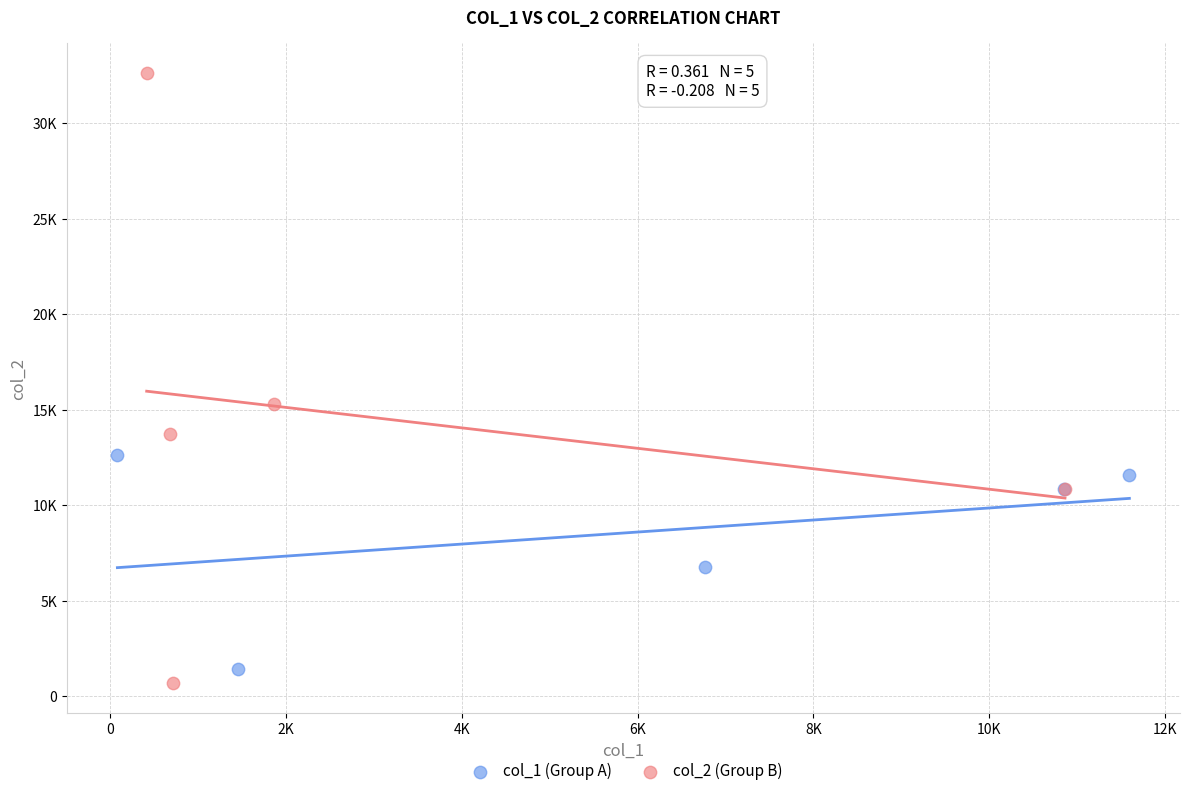

Which series reaches the maximum Y coordinate?

col_2 (Group B)